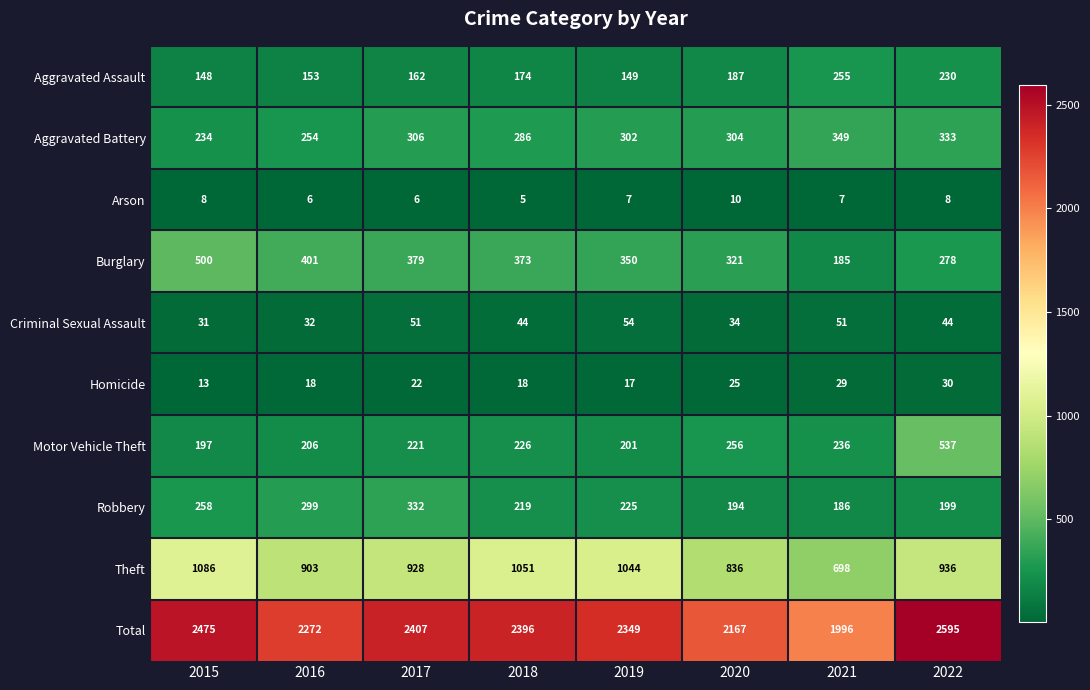

At 2018, list the series in order from largest to smallest.

Total, Theft, Burglary, Aggravated Battery, Motor Vehicle Theft, Robbery, Aggravated Assault, Criminal Sexual Assault, Homicide, Arson